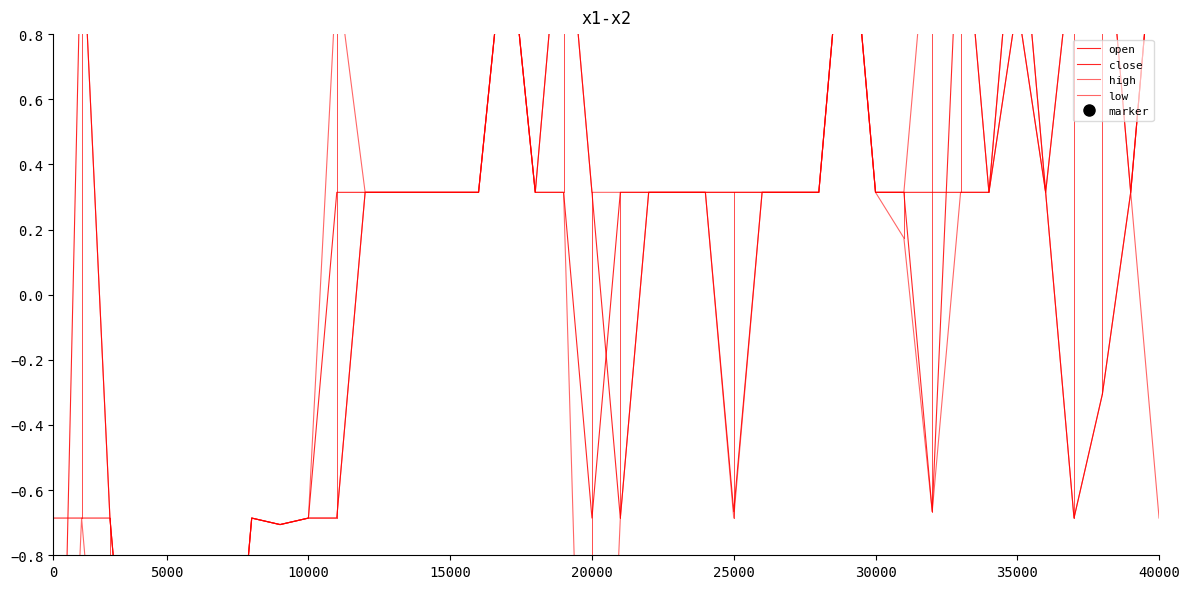

How many lines are shown in the chart?

4